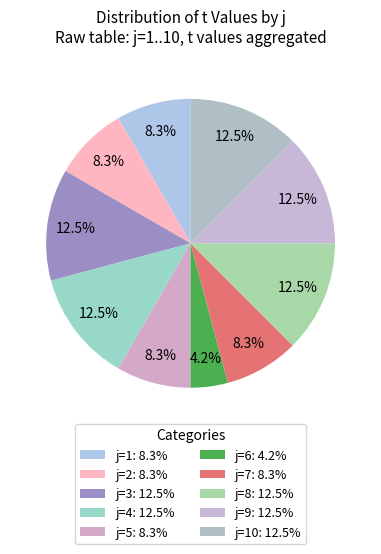

Does any single category account for the majority?

No